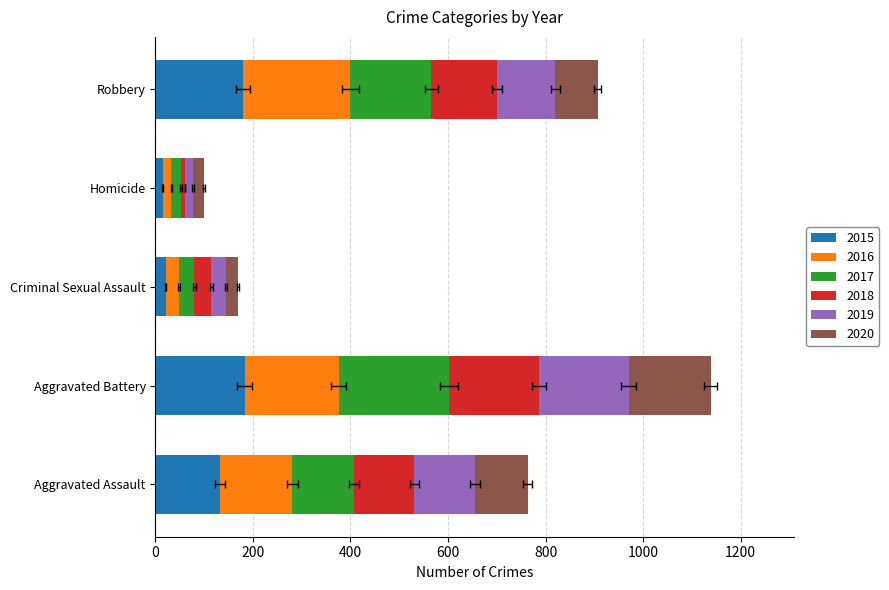

The 2018 series shows 184 at Aggravated Battery. True or false?

True